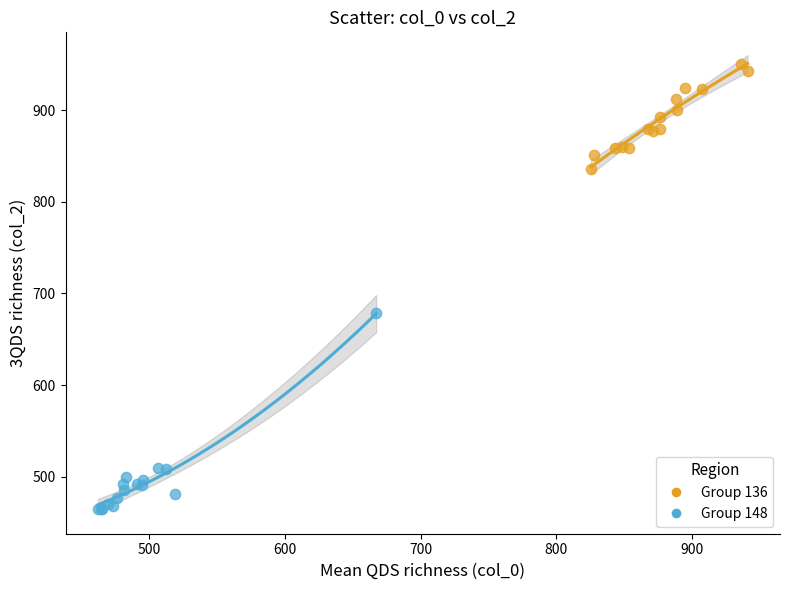

Which series has the largest Y range (max minus min)?

Group 148